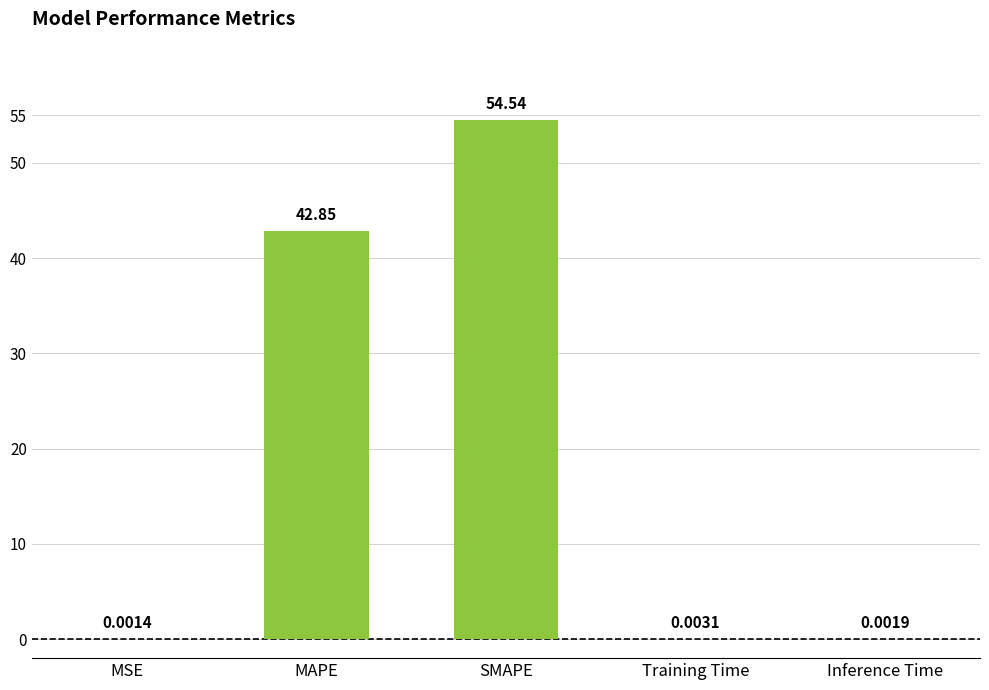

Which label corresponds to the largest value in the chart?

SMAPE